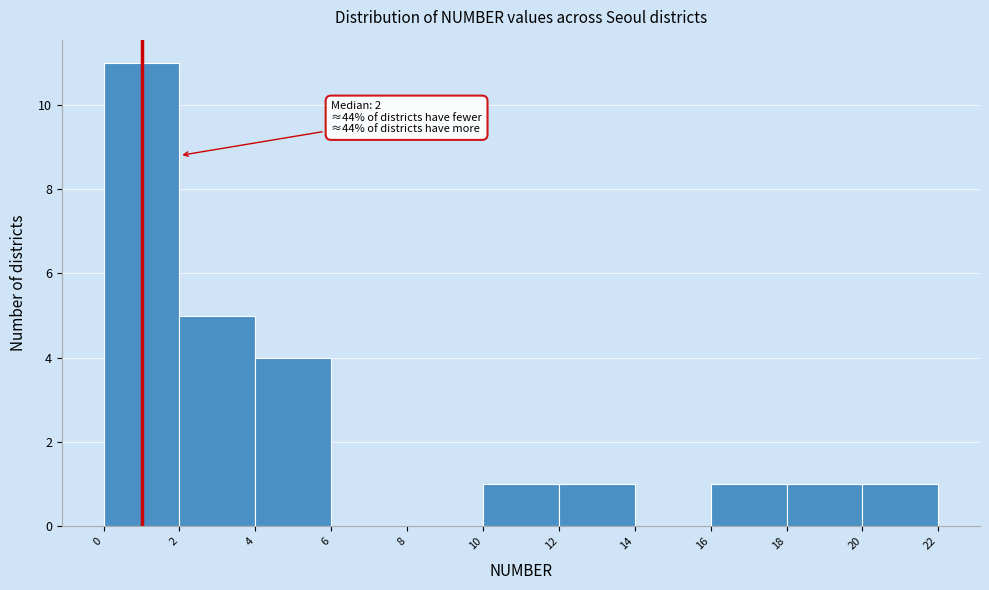

Over which range of the x-axis is the bar tallest?

0 to 2